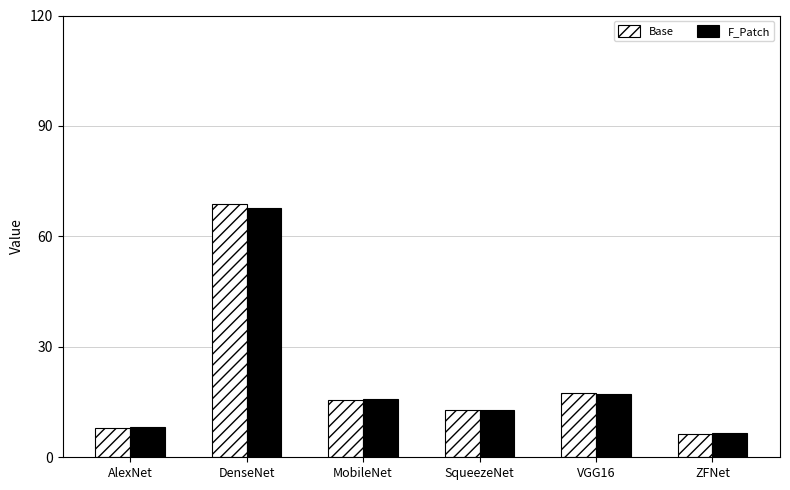

Count the number of data series in this chart.

2